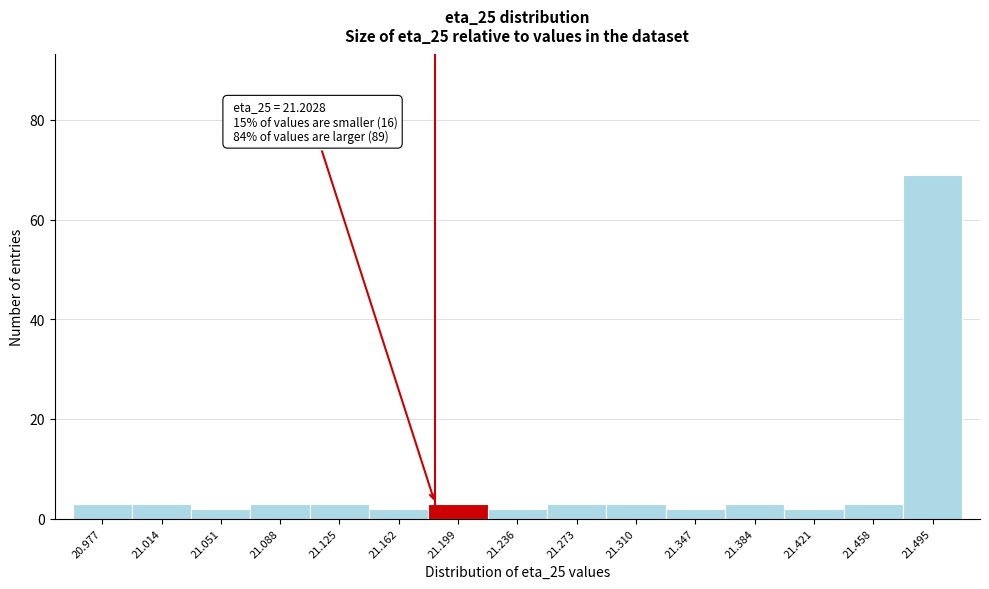

Reading left to right, extract all data points from this chart.

20.977=3	21.014=3	21.051=2	21.088=3	21.125=3	21.162=2	21.199=3	21.236=2	21.273=3	21.310=3	21.347=2	21.384=3	21.421=2	21.458=3	21.495=69